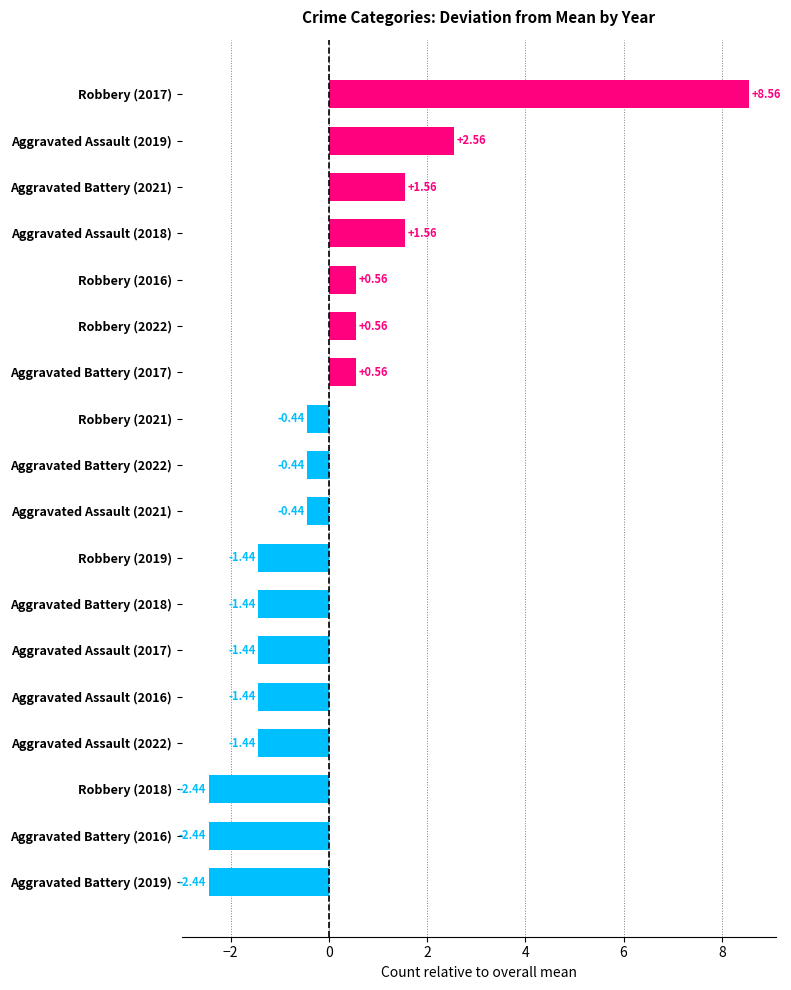

What is the change in value from Aggravated Battery (2016) to Robbery (2017)?

+11.0